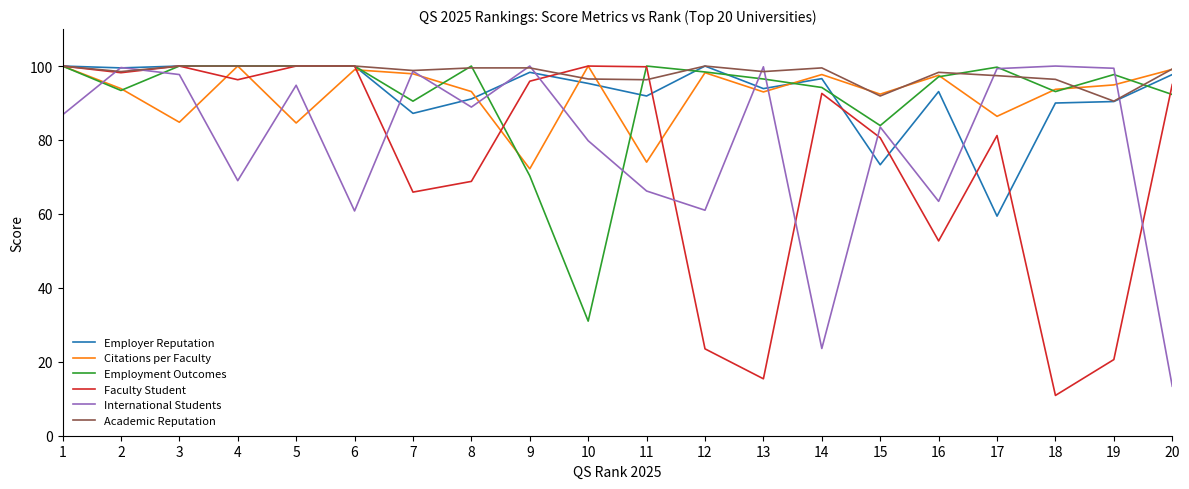

Is it true that Citations per Faculty equals 142.5 at 1?

False